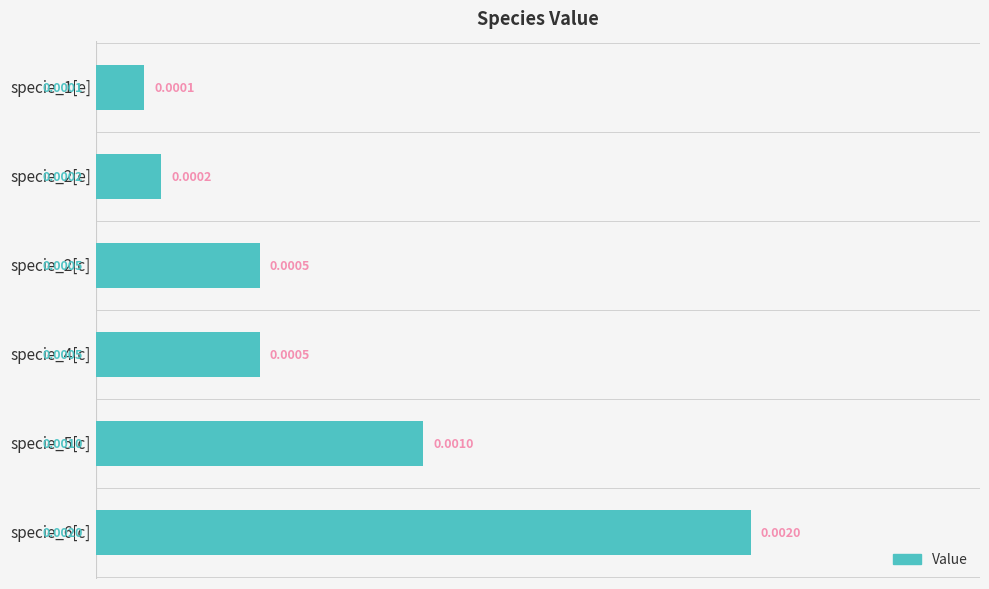

Between specie_4[c] and specie_6[c], which is larger?

specie_6[c]